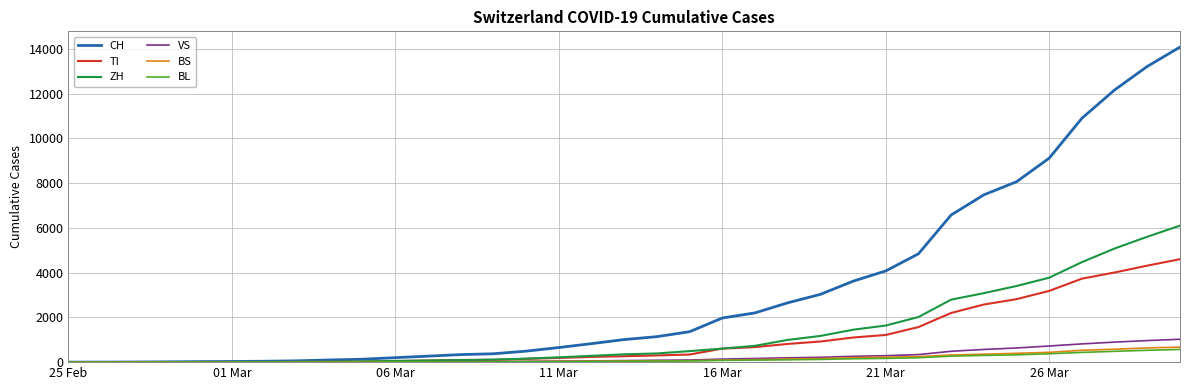

Which series has the widest spread of values?

CH